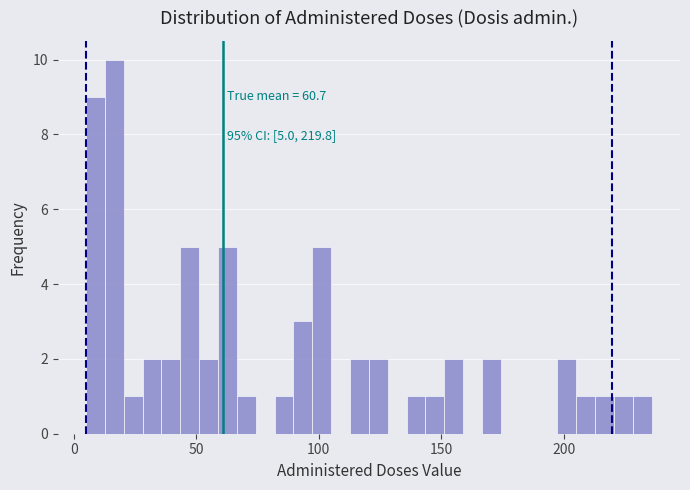

Around what value on the x-axis is the tallest bar? Give the approximate position of its centre, as read against the axis.

15